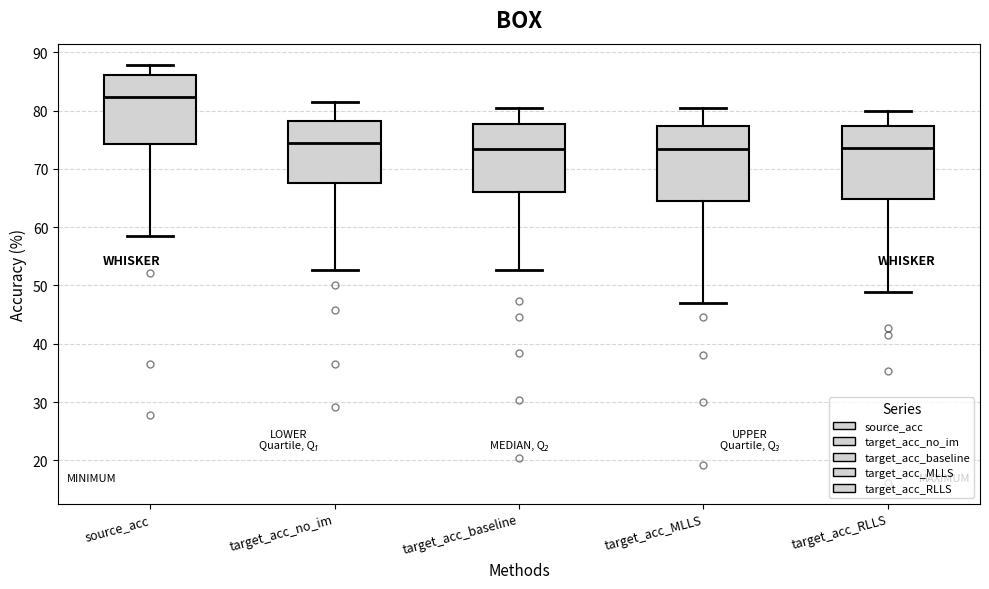

Reading left to right, read every box against the y-axis: the position of its median line, the range the box covers, and the ends of its whiskers. The values are not printed on the chart, so give them approximately, as read against the axis.

source_acc: median 82, box 74 to 86, whiskers 58 to 88
target_acc_no_im: median 74, box 68 to 78, whiskers 53 to 82
target_acc_baseline: median 73, box 66 to 78, whiskers 53 to 80
target_acc_MLLS: median 73, box 65 to 77, whiskers 47 to 80
target_acc_RLLS: median 74, box 65 to 77, whiskers 49 to 80